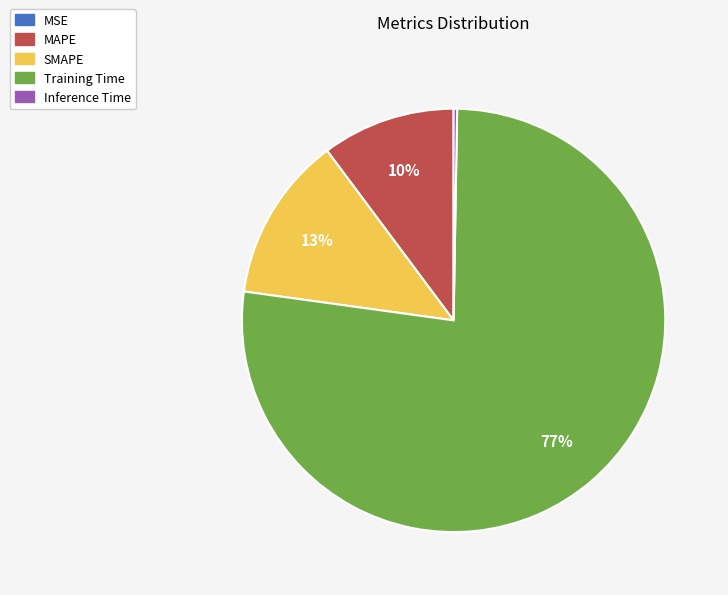

Is it true that SMAPE is 23% of the pie?

False